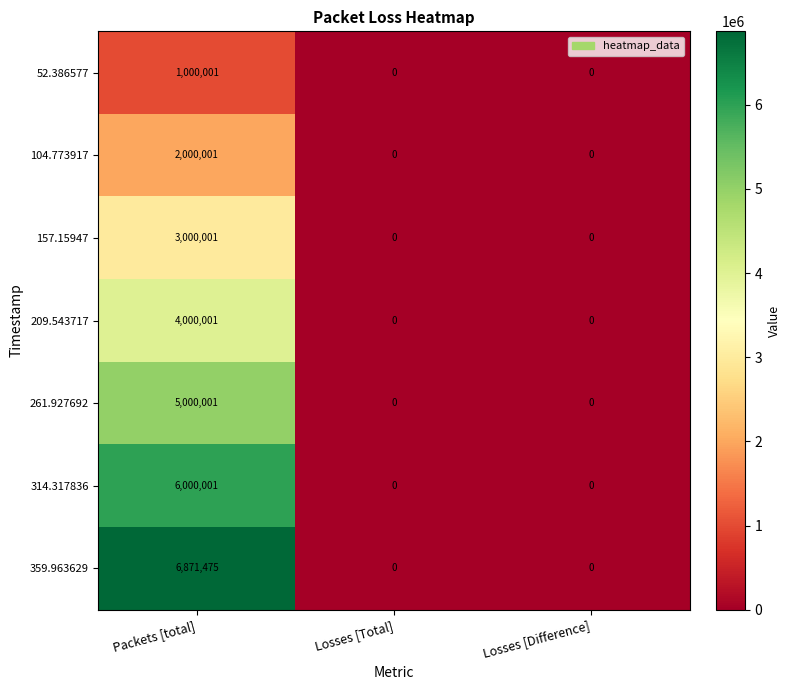

Is it true that 104.773917 equals -634713 at Losses [Total]?

False